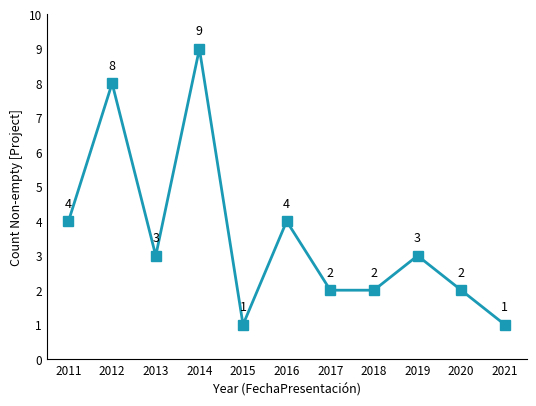

Which has a higher value, 2020 or 2014?

2014